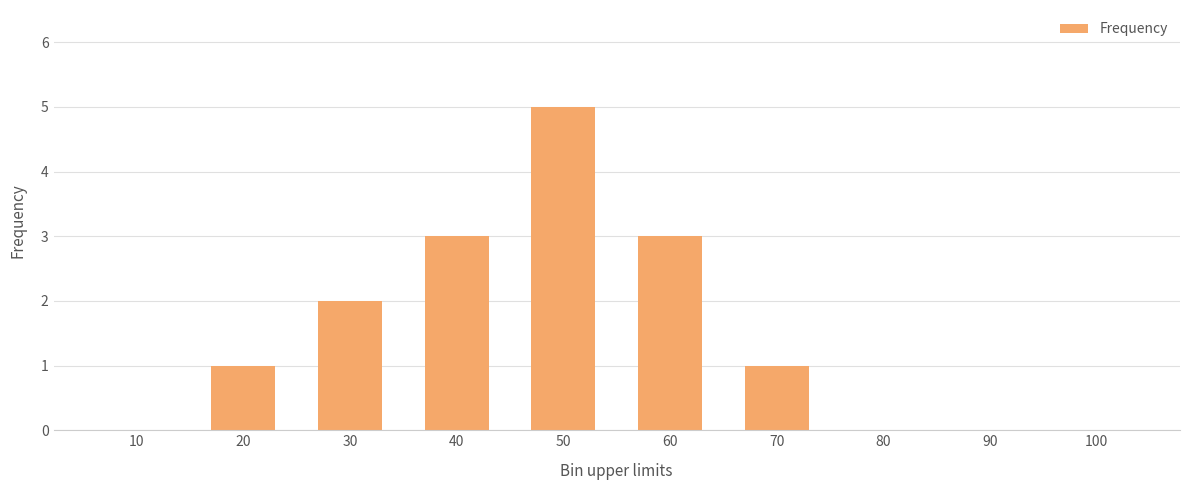

Does the chart contain stacked bars?

No